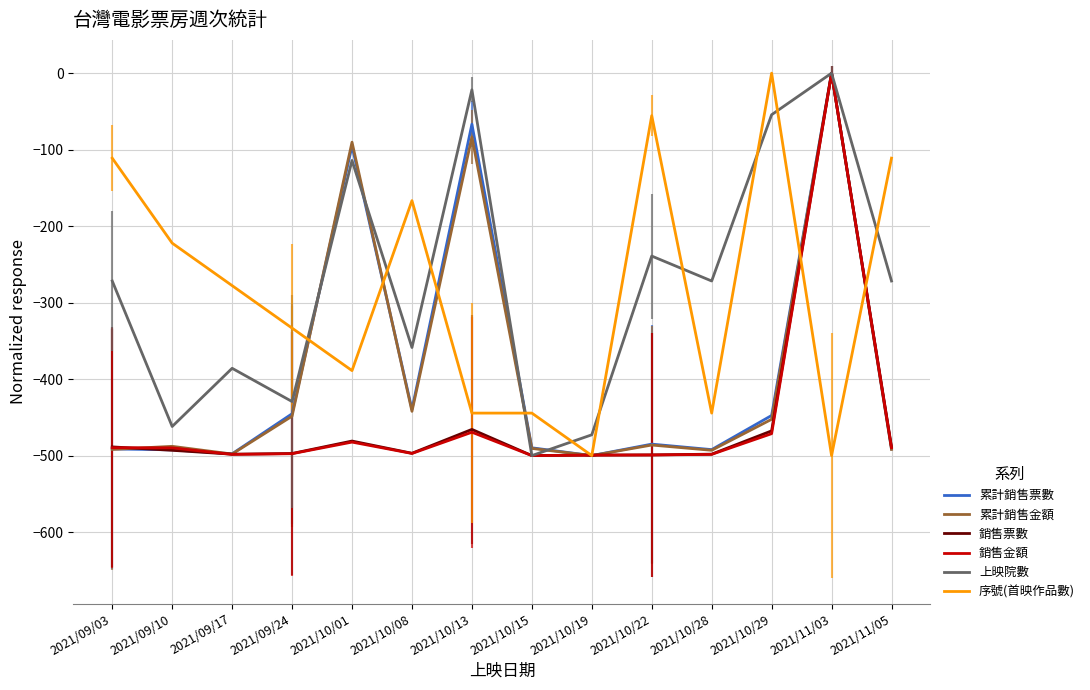

After their last crossing, which series has the higher values: 累計銷售金額 or 序號(首映作品數)?

序號(首映作品數)